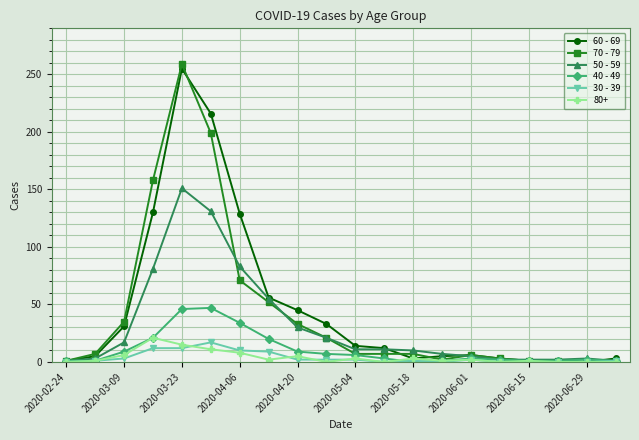

True or false: 60 - 69 has more than 1 points higher than both neighbors.

True